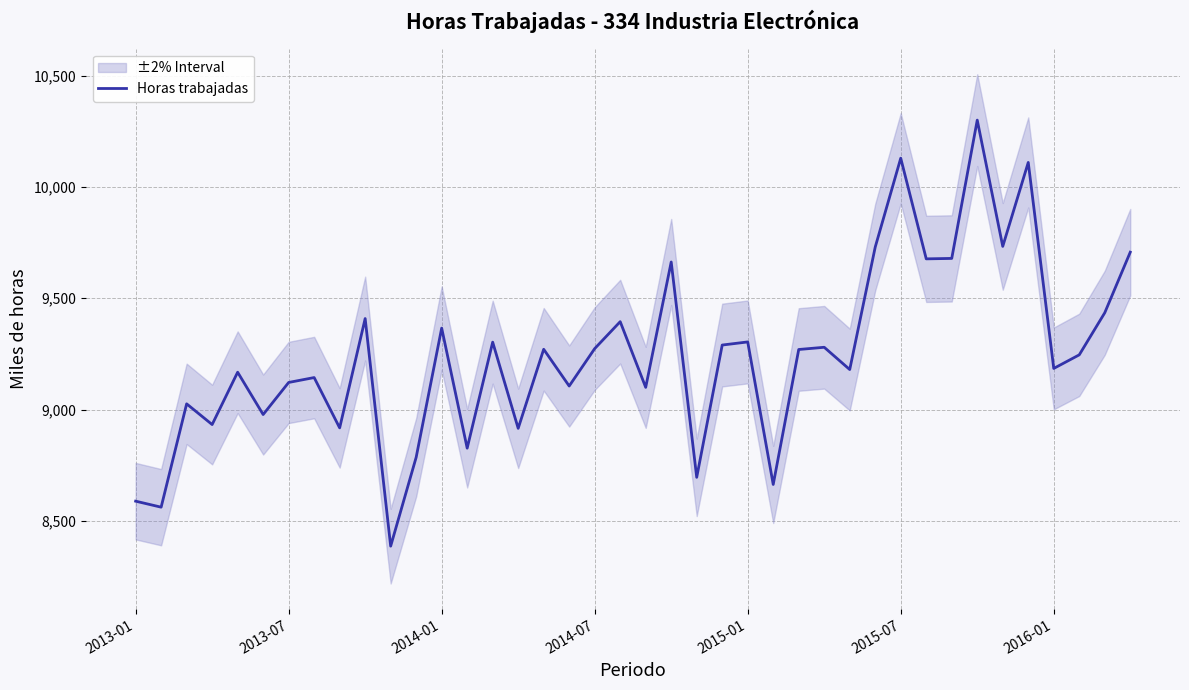

How many series are shown in this chart?

1